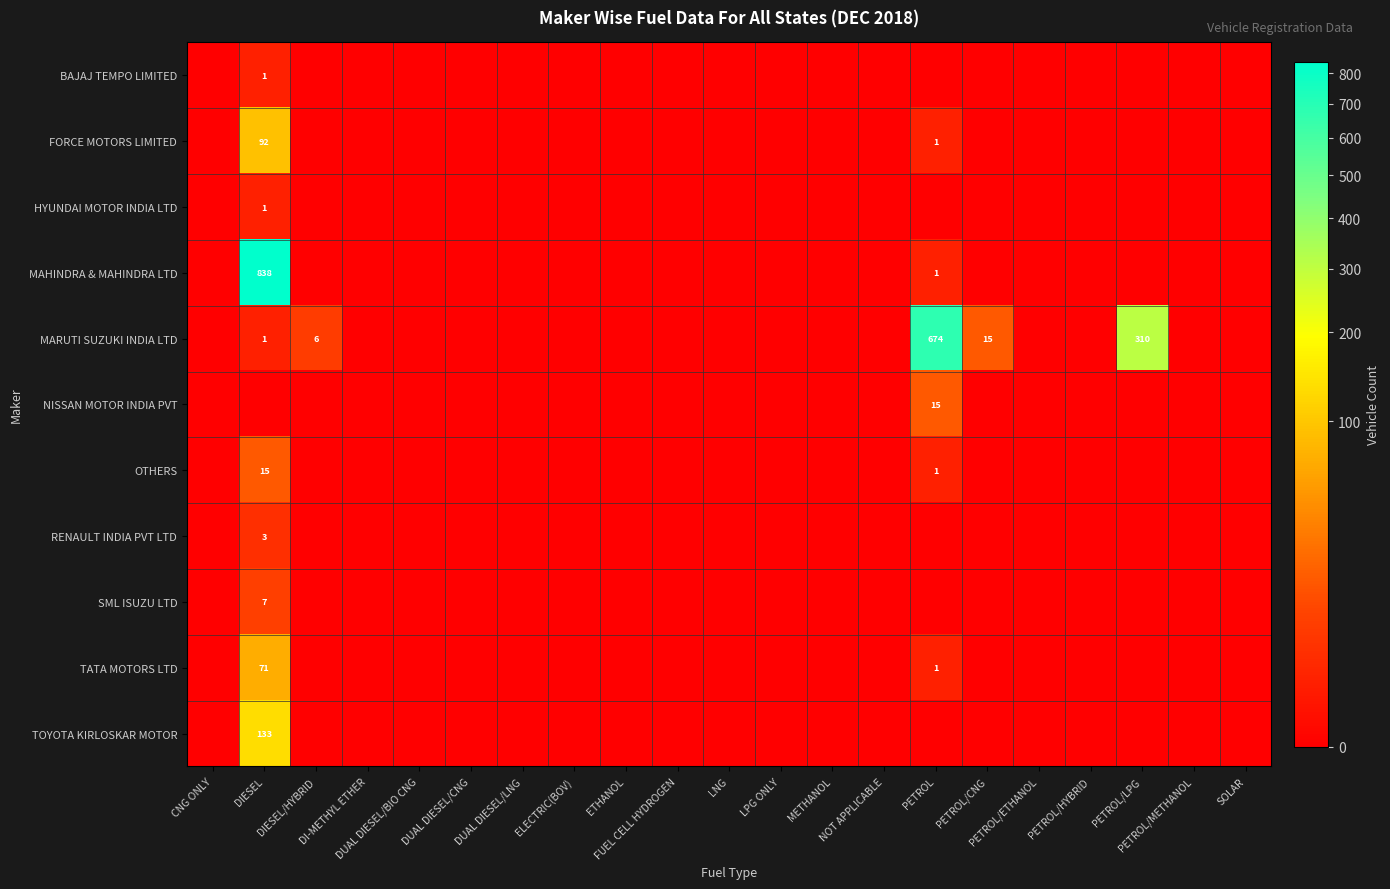

Is it true that RENAULT INDIA PVT LTD equals 2 at SOLAR?

False